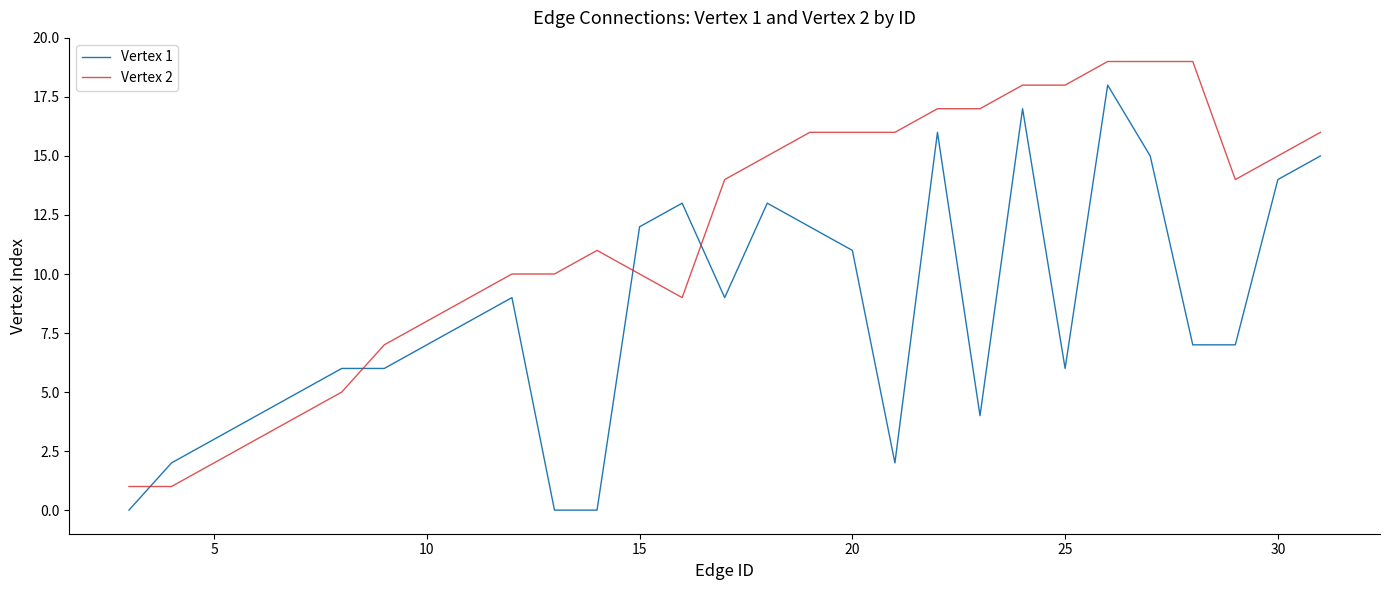

Which series ends up on top after the final intersection of Vertex 1 and Vertex 2?

Vertex 2